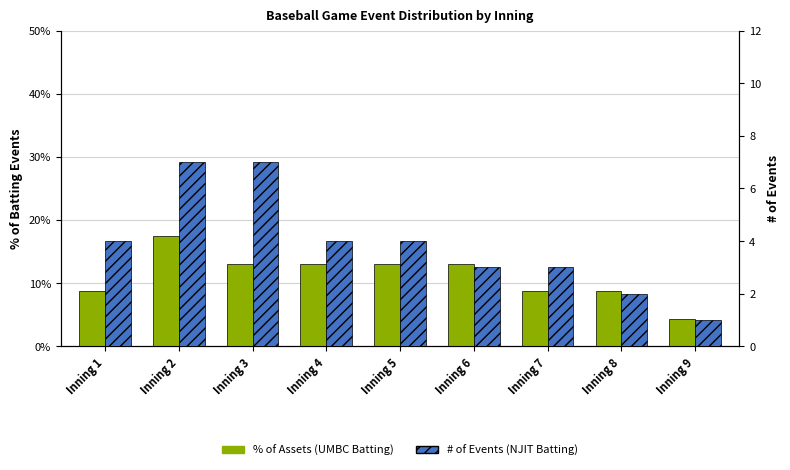

What is the difference between the maximum and minimum values in the # of Funds series?

6.0